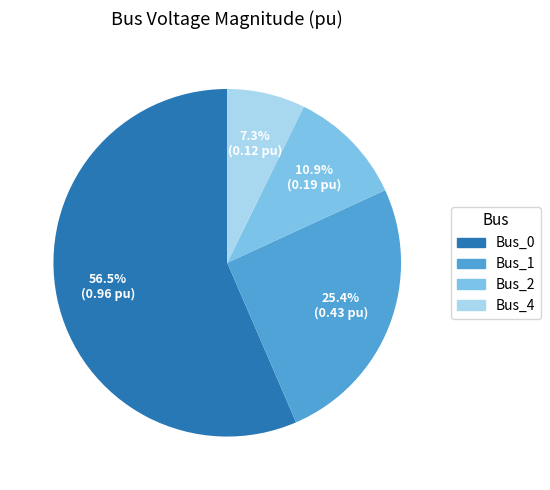

To the nearest percent, what is the combined percentage of Bus_4 and Bus_1?

33%